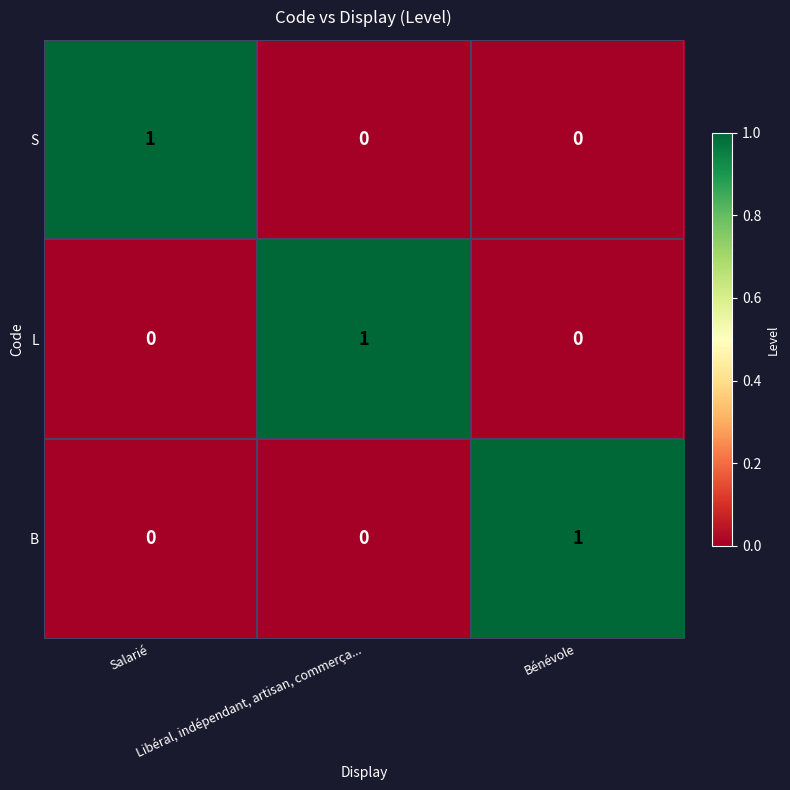

How many data points does each series have?

3